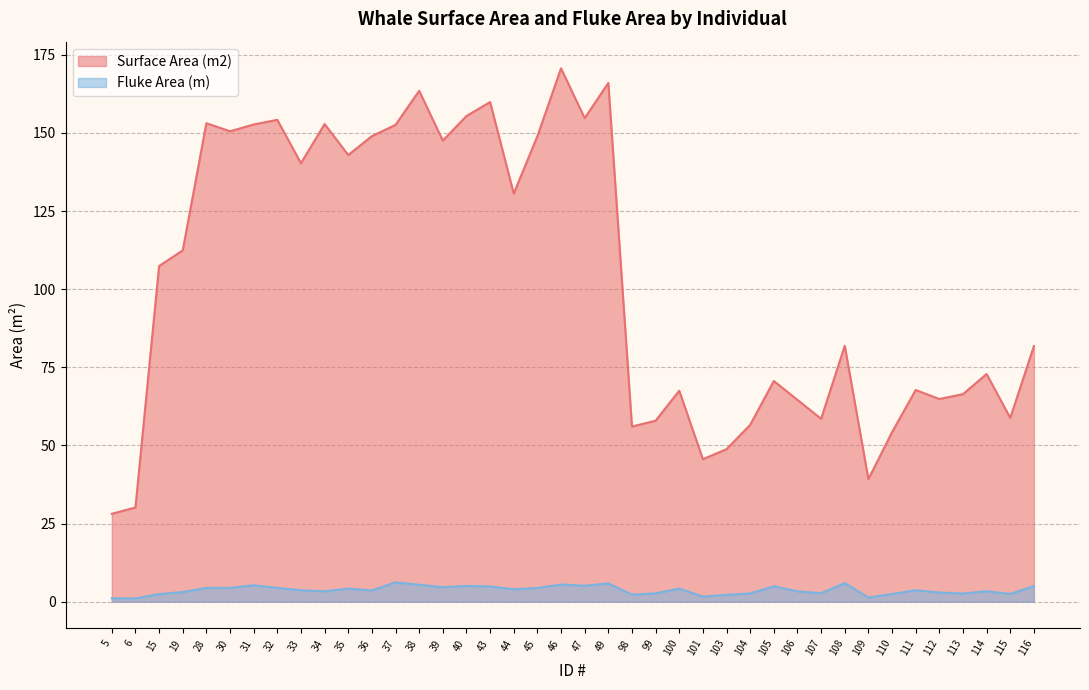

Is it true that Fluke Area (m) equals 1.1 at 5?

True